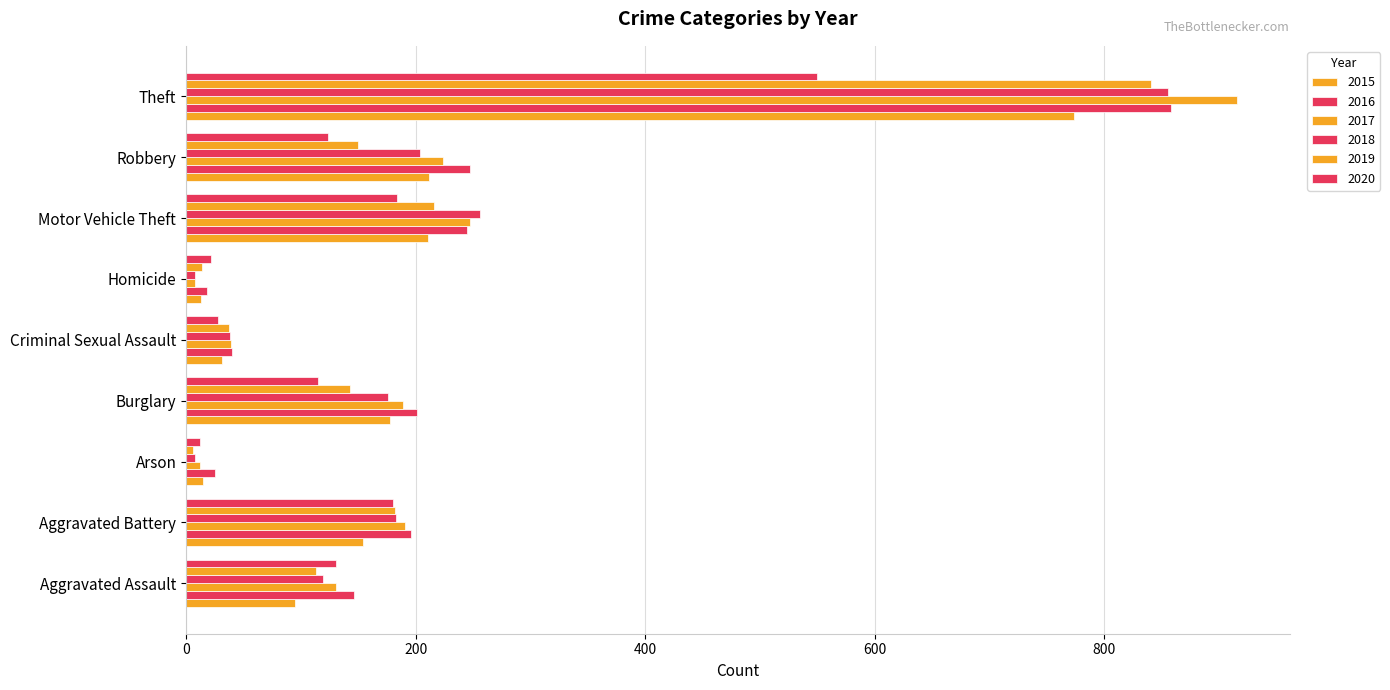

How many data points in 2020 are less than 124?

4